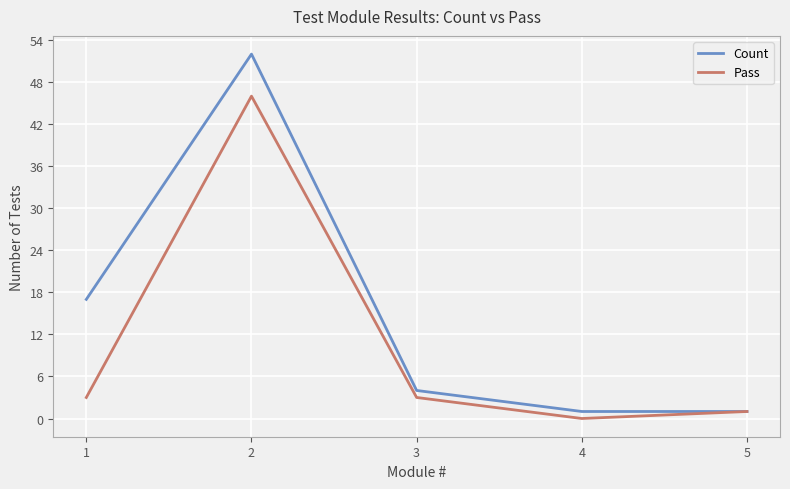

What are all the series names shown in the legend?

Count, Pass